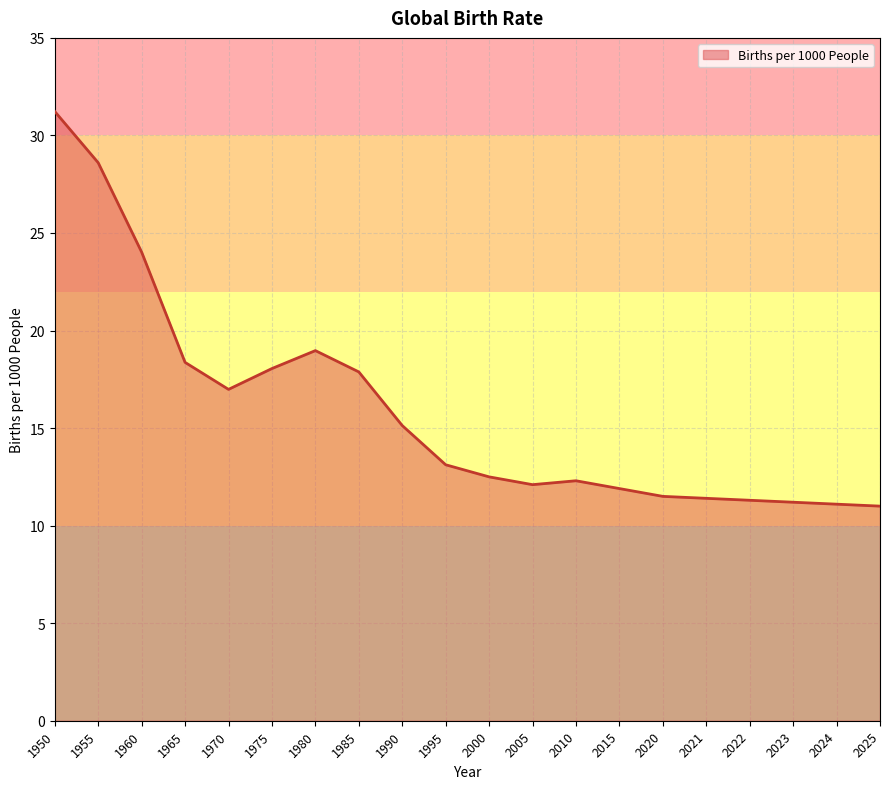

What value does the data have at 1990?

15.1